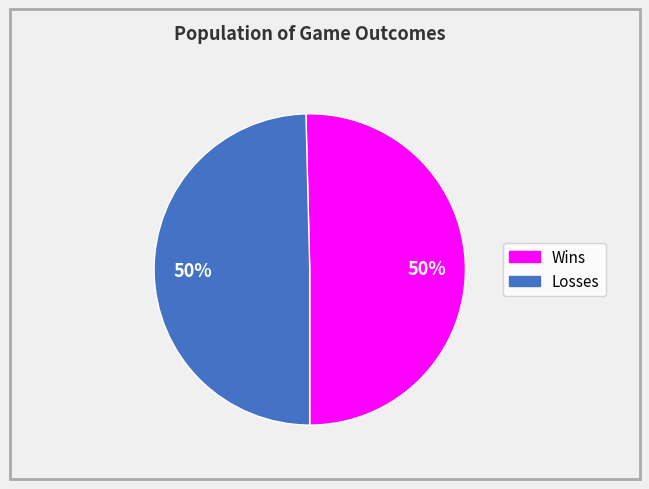

To the nearest percent, what is the average slice percentage?

50%